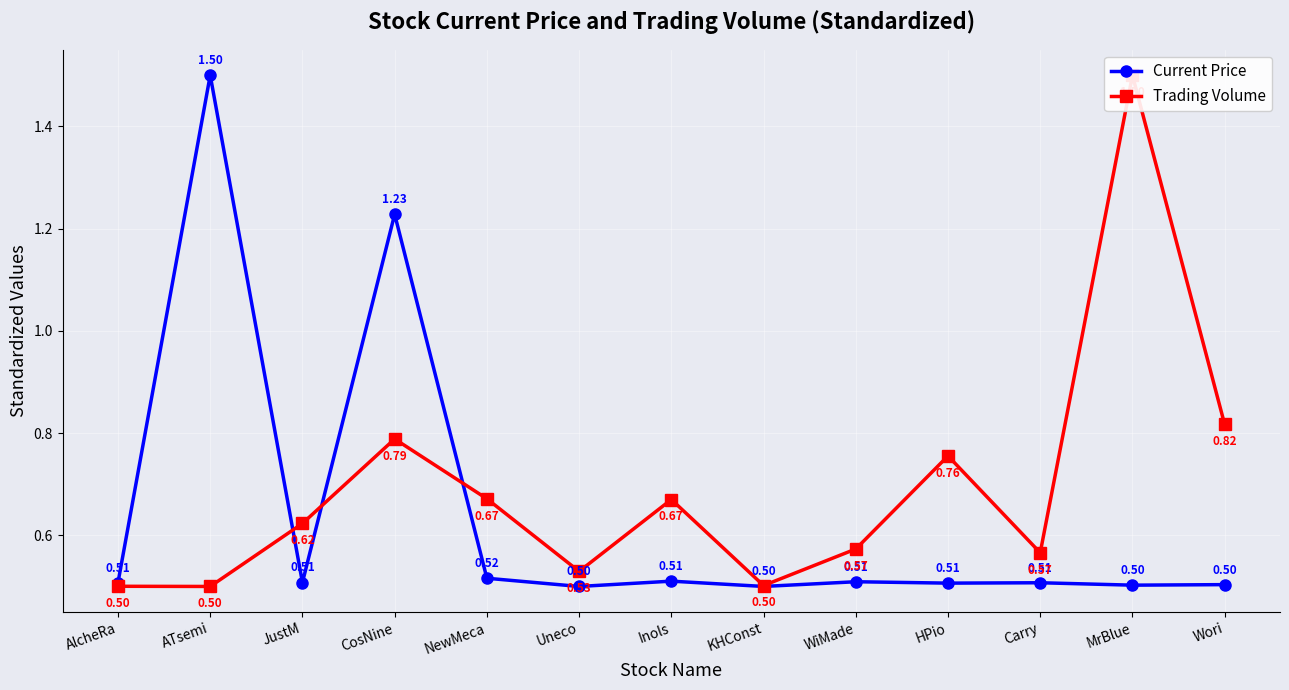

What are all the series names shown in the legend?

Current Price, Trading Volume